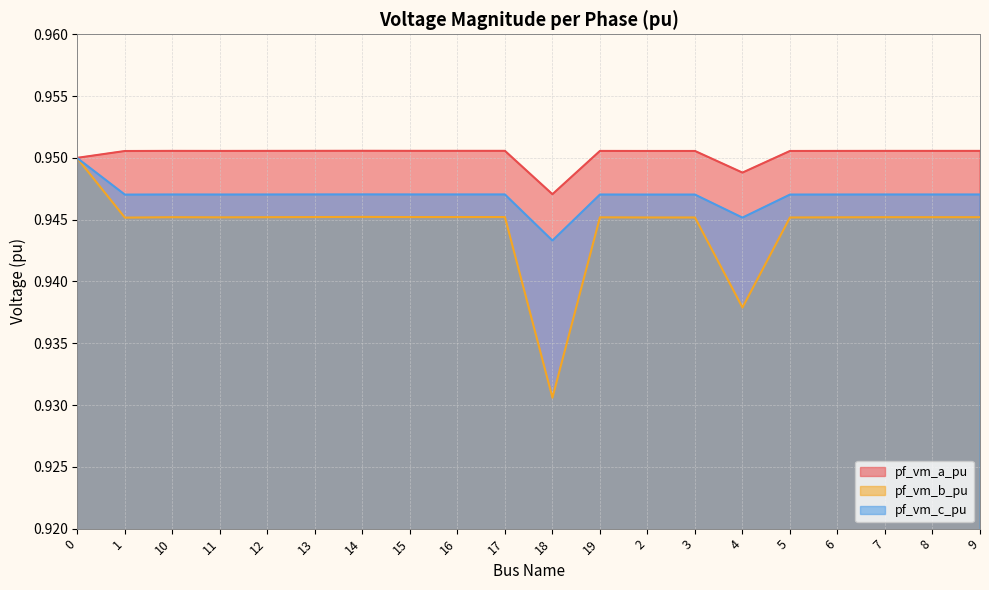

The value of pf_vm_b_pu at 3 is 0.9. True or false?

True